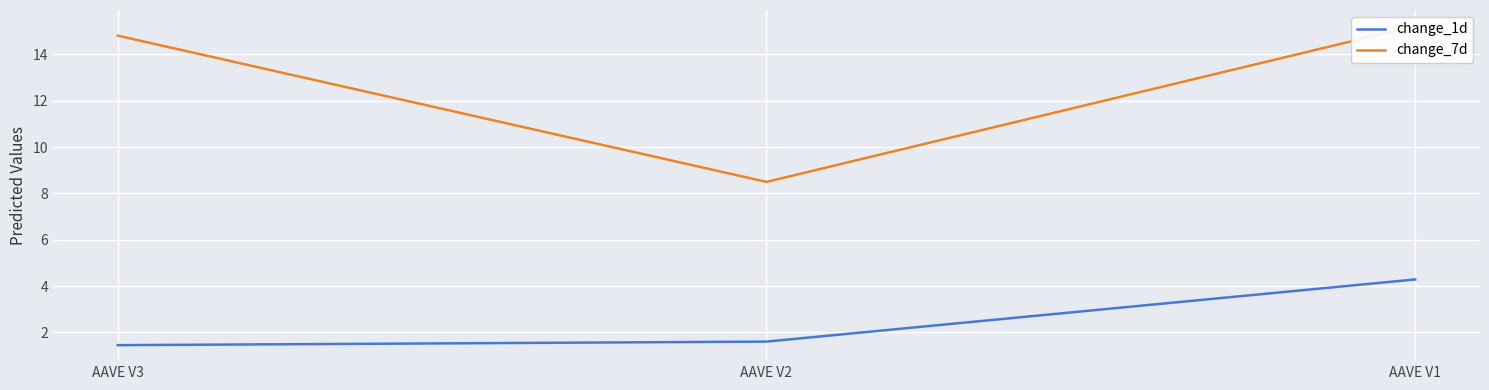

Reading left to right, list all the values displayed in this chart.

change_1d: 1.4	1.6	4.3
change_7d: 14.8	8.5	15.2